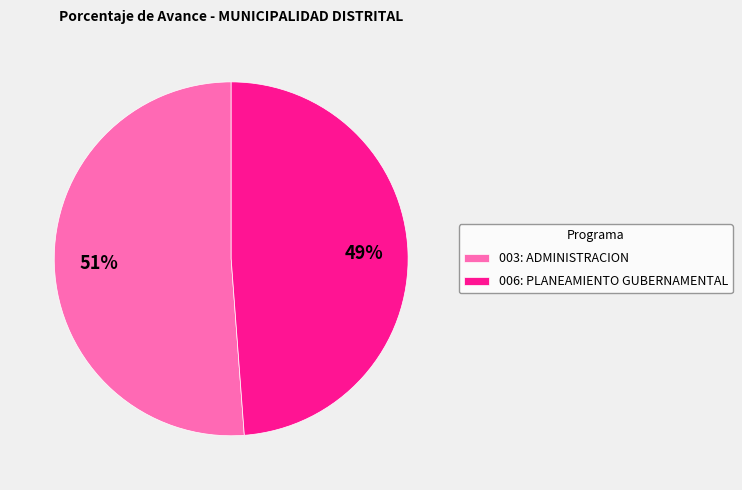

Which category has the biggest portion of the pie?

003: ADMINISTRACION